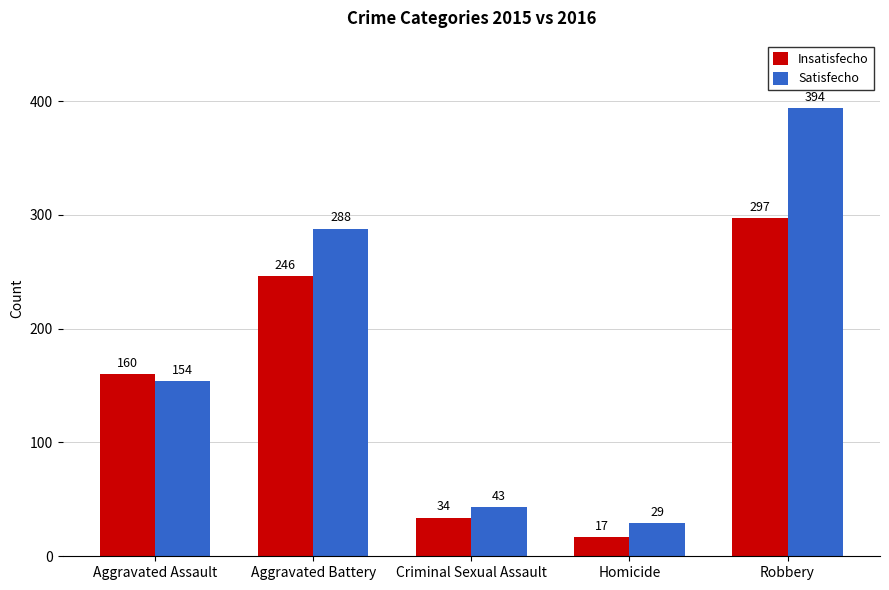

List the labels in order of Satisfecho value, smallest first.

Homicide, Criminal Sexual Assault, Aggravated Assault, Aggravated Battery, Robbery